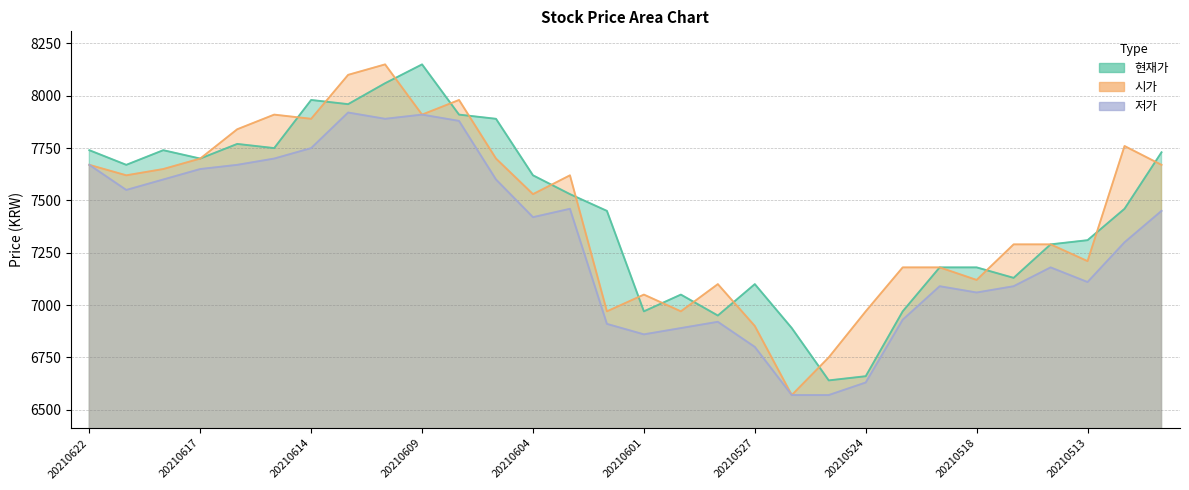

The 현재가 series shows 3939 at 20210531. True or false?

False